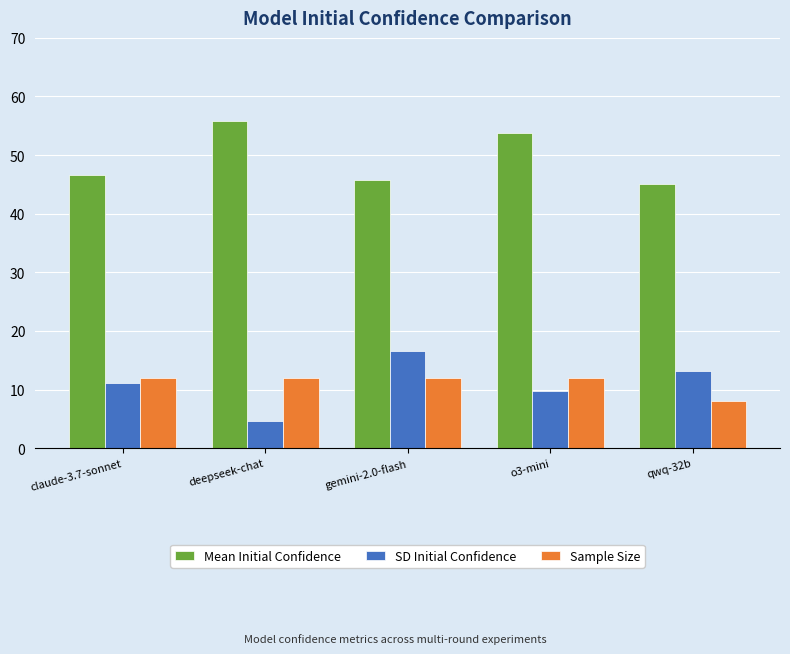

How many data points in Sample Size are less than 12?

1